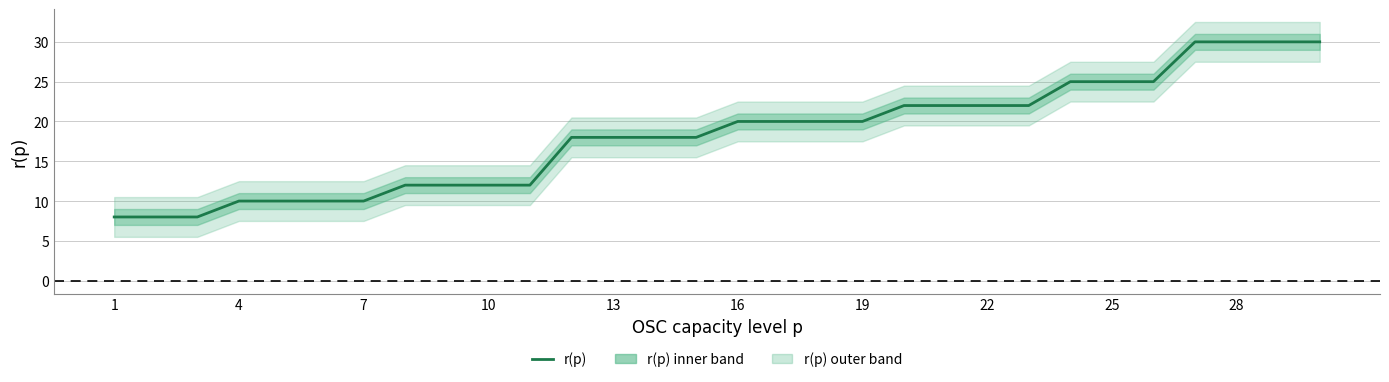

True or false: the data has more than 1 interior local peaks.

False